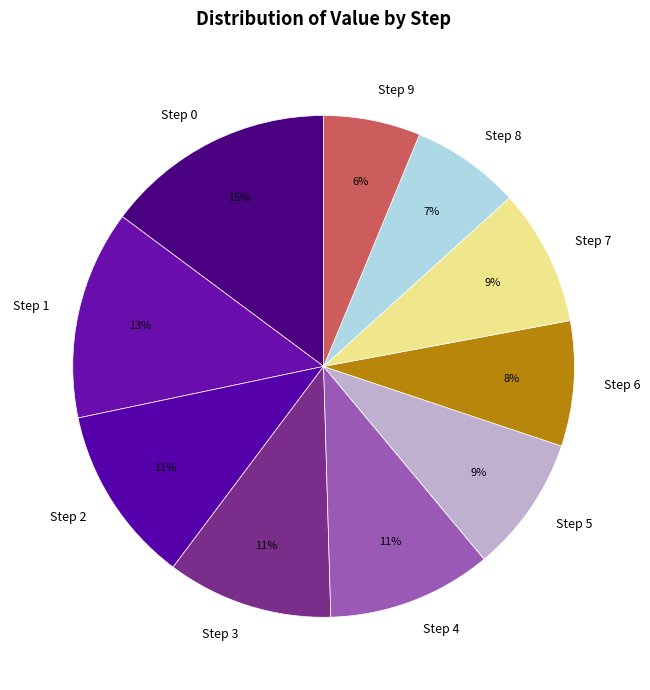

Which slice is the smallest?

Step 9